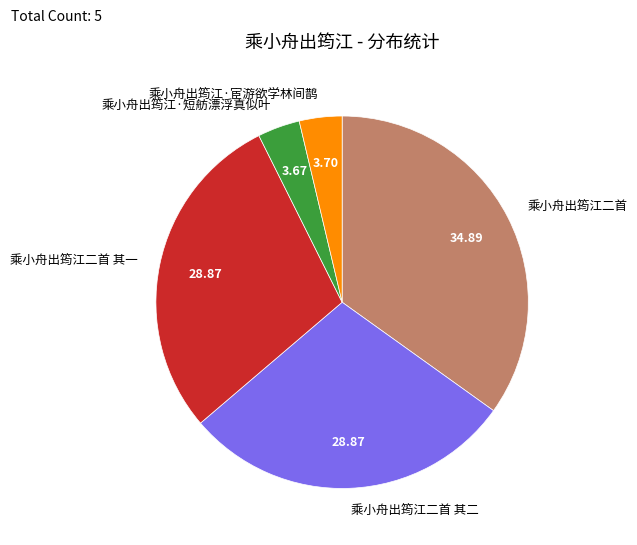

Which slice is the largest?

乘小舟出筠江二首